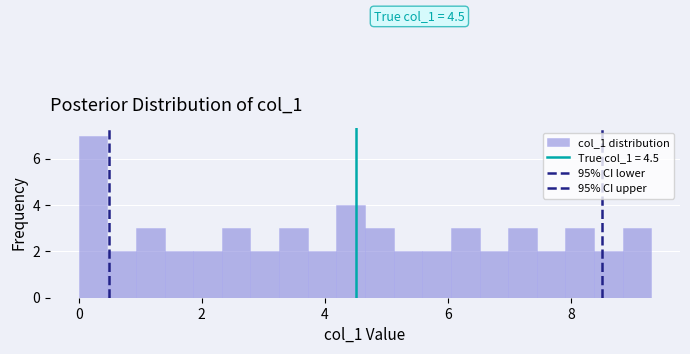

Read against the x-axis, roughly where is the centre of the tallest bar?

0.2